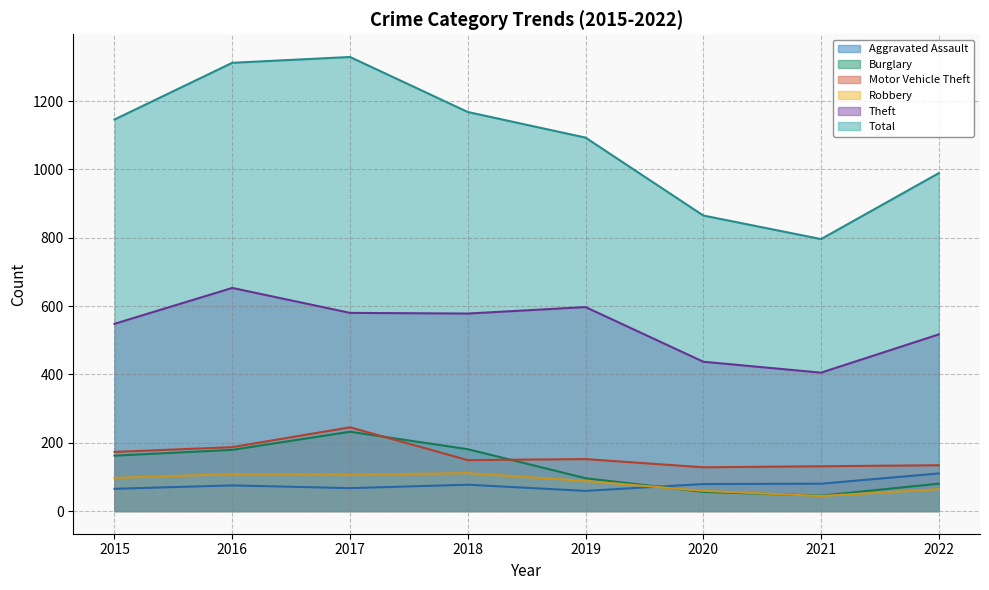

True or false: Theft and Aggravated Assault cross at least once.

False